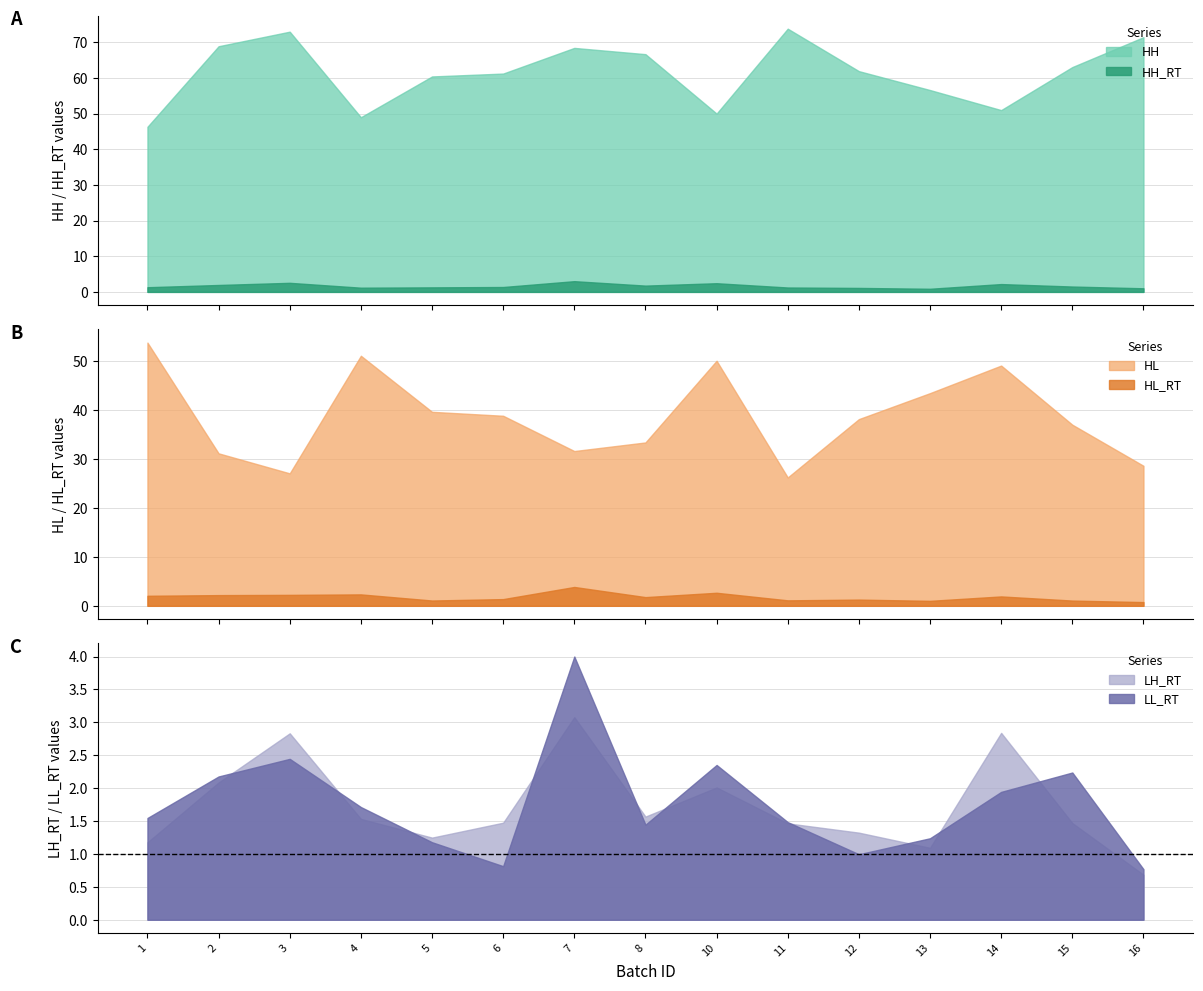

Which series has the largest total across all categories?

HH